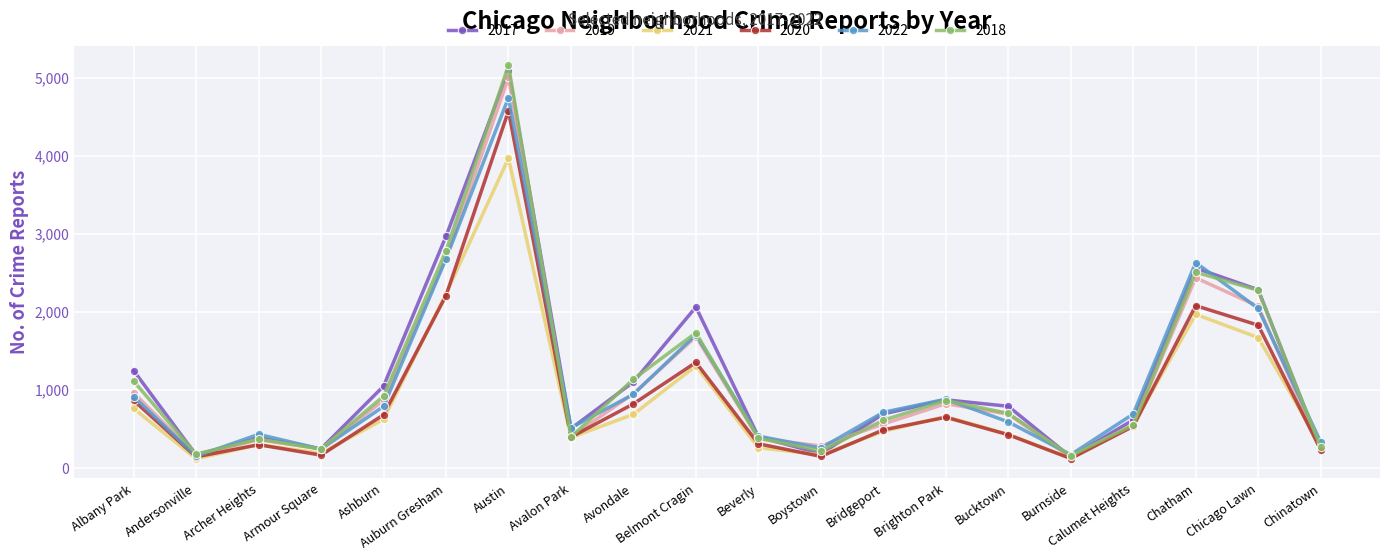

True or false: 2022 and 2018 cross at least once.

True